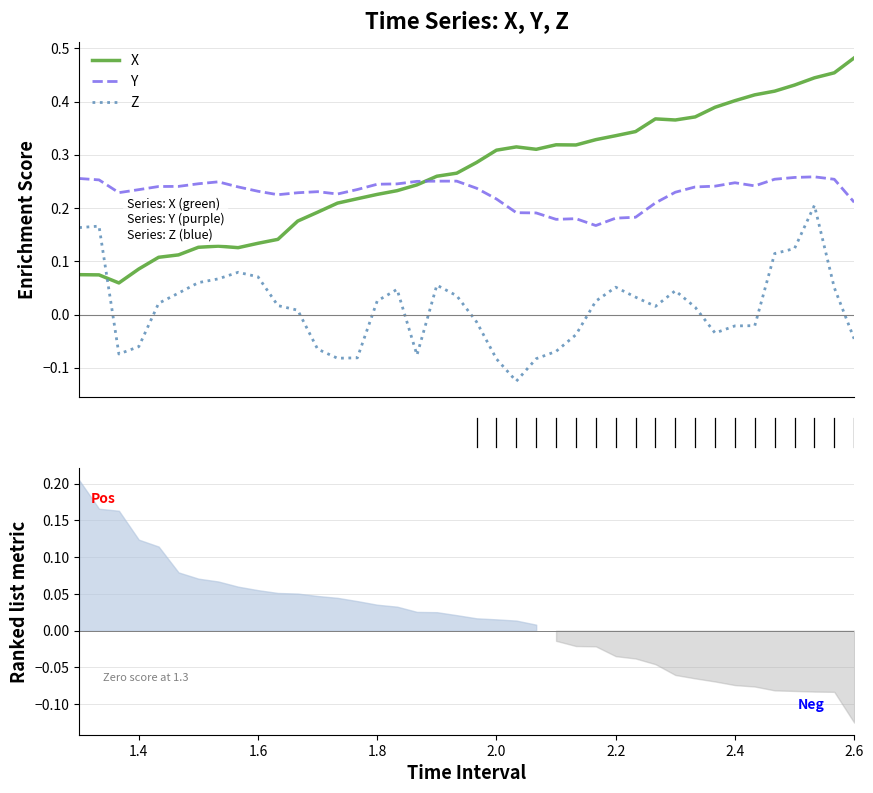

How many interior local valleys does the Z series have?

6